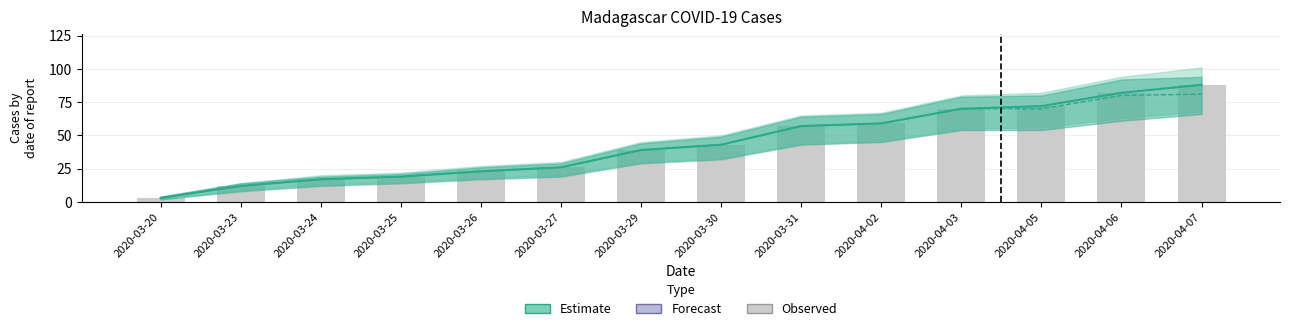

What is the minimum value shown in the chart?

3